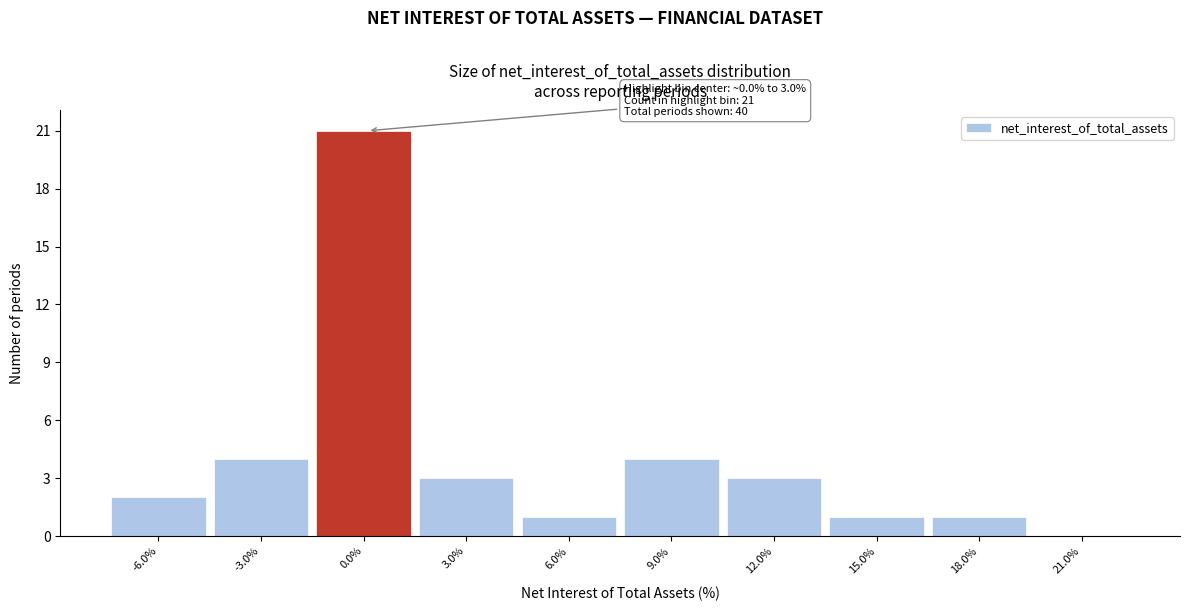

Reading left to right, what are all the values shown in this chart?

-6.0%=2	-3.0%=4	0.0%=21	3.0%=3	6.0%=1	9.0%=4	12.0%=3	15.0%=1	18.0%=1	21.0%=0